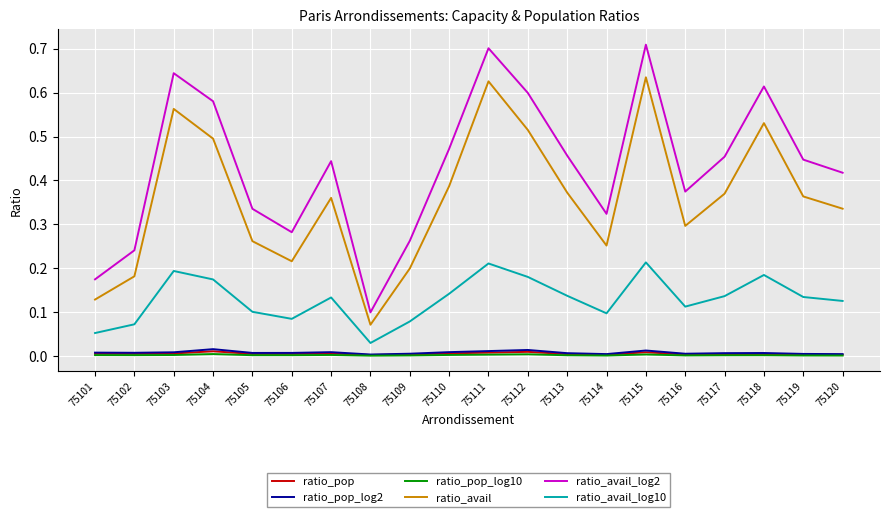

How many lines are shown in the chart?

6